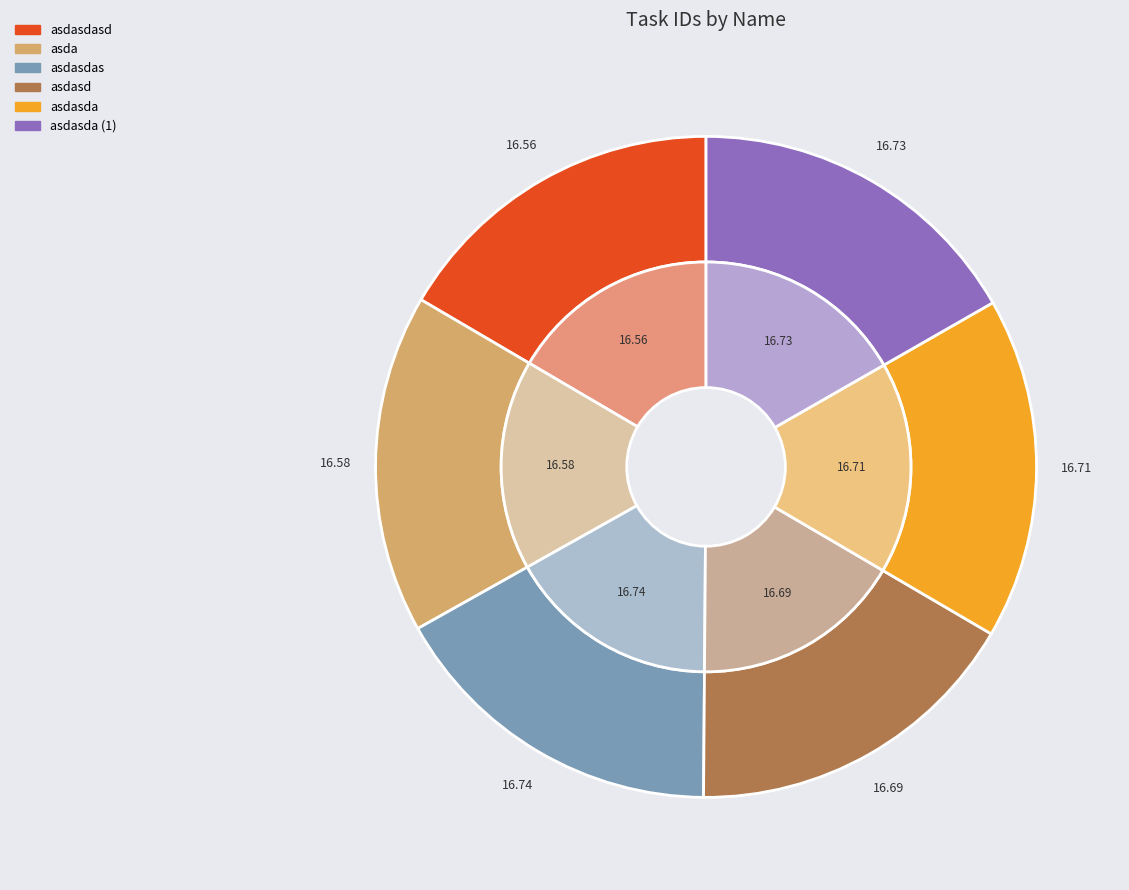

Count the number of slices in the pie.

6